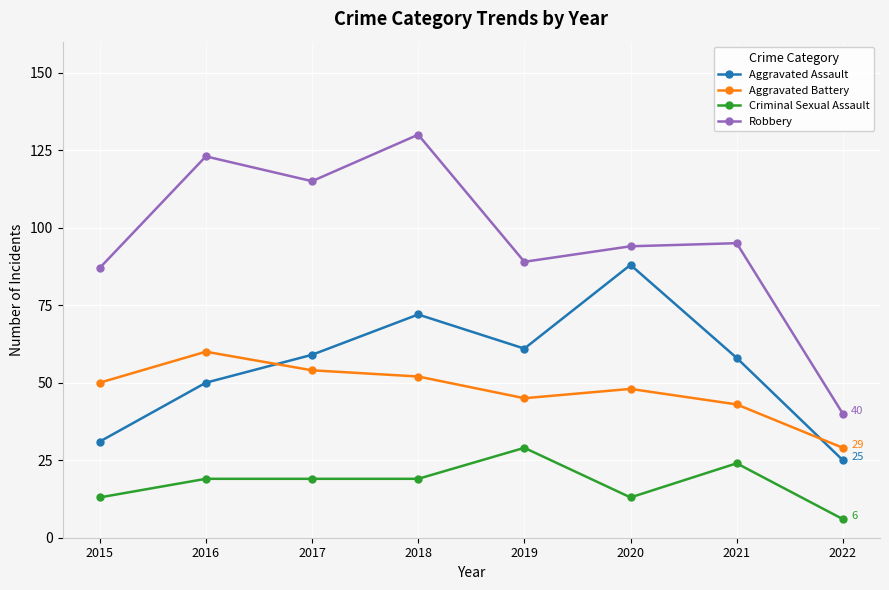

What is the sum of all Criminal Sexual Assault values?

142